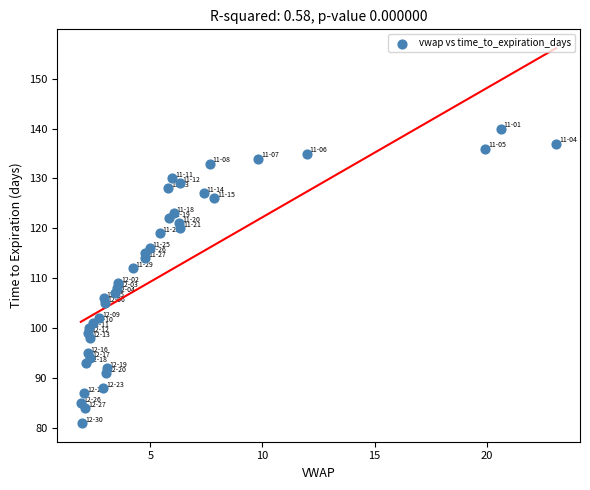

What Y value in the scatter plot is closest to 110?

109